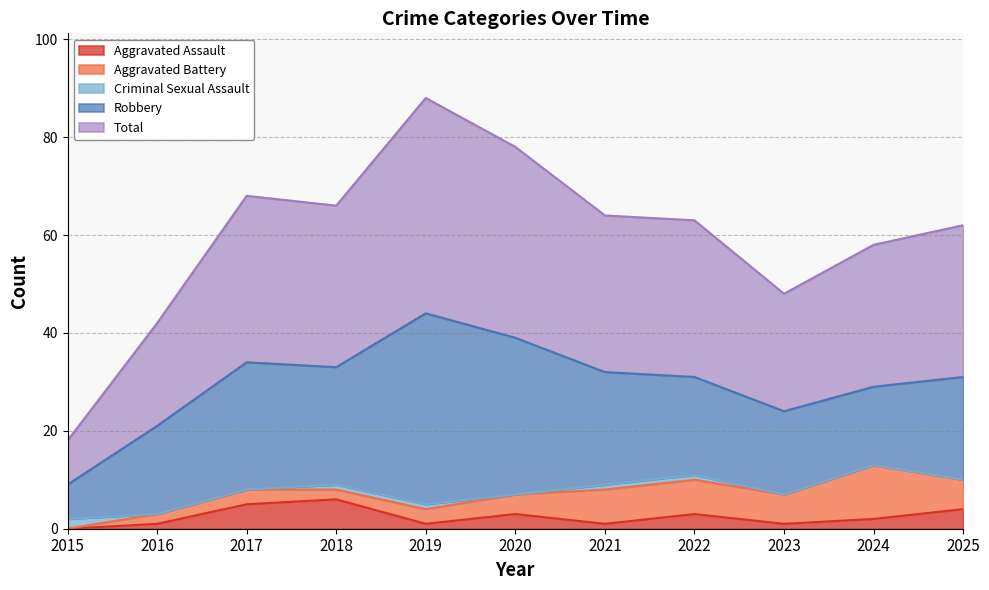

Is it true that Robbery equals 18 at 2016?

True